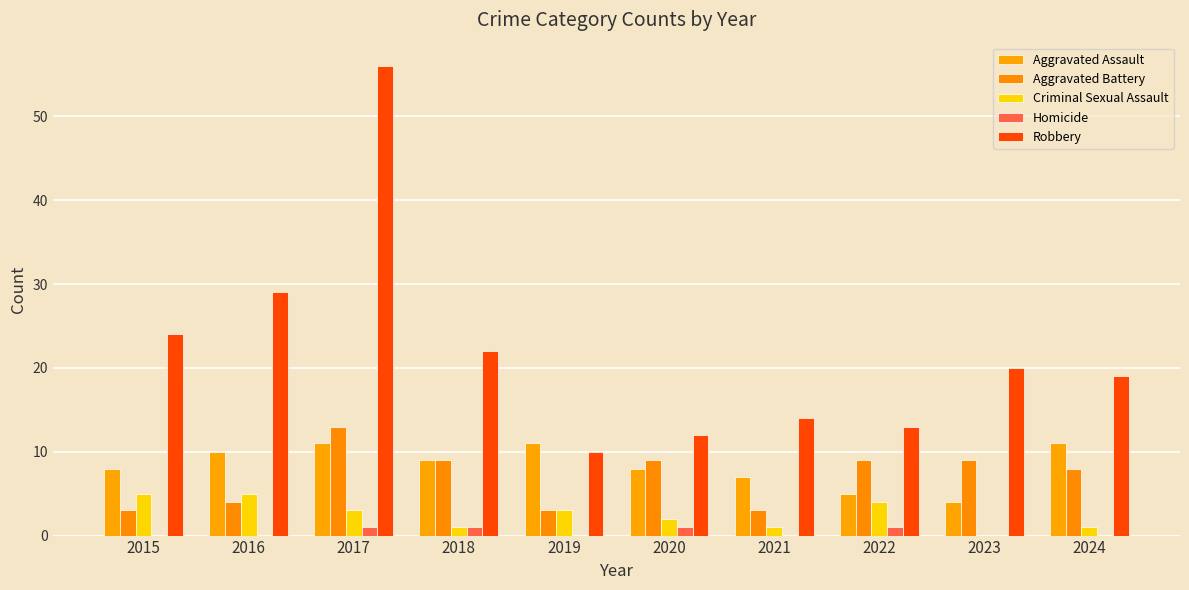

Which series has the widest spread of values?

Robbery